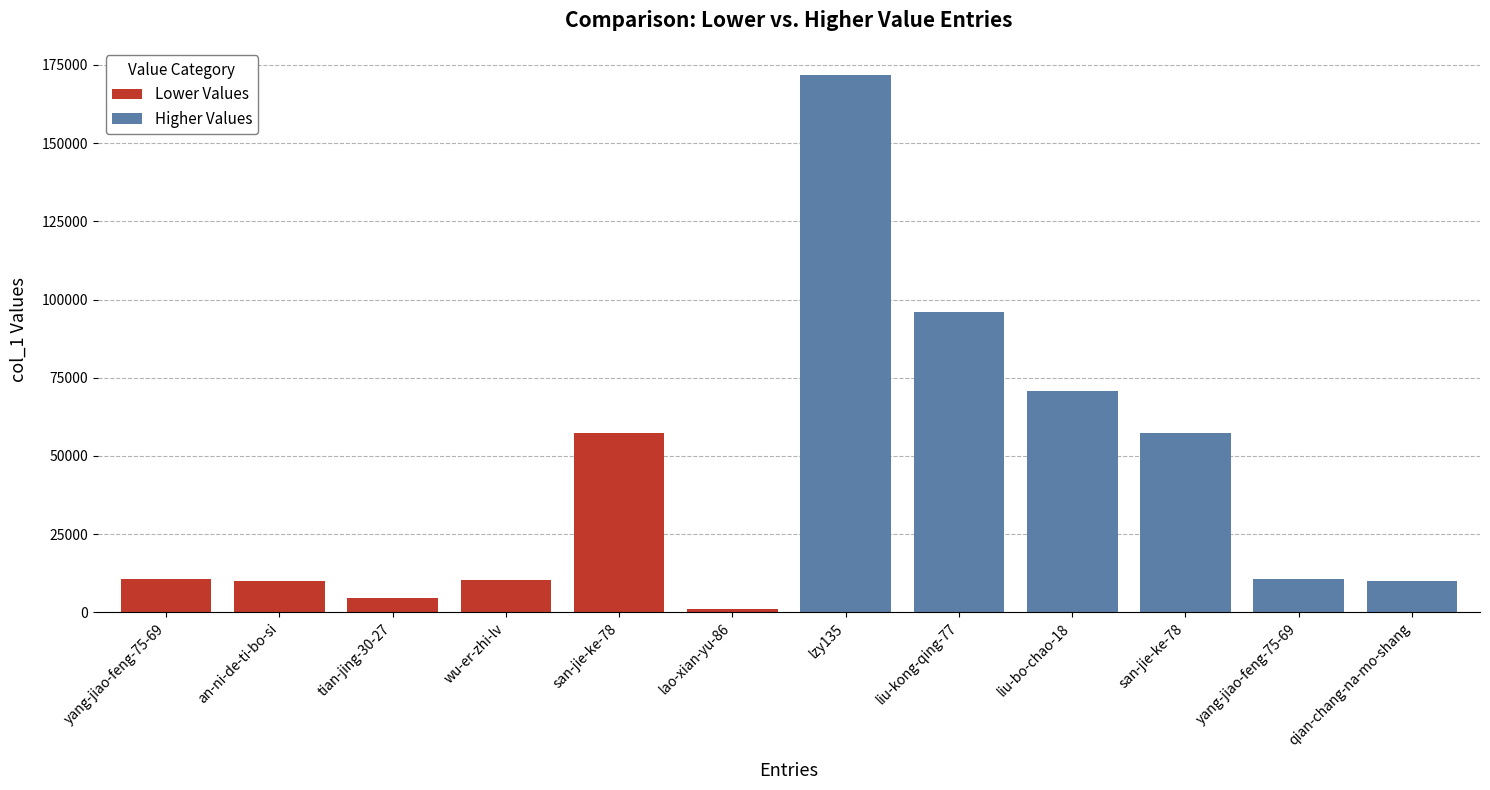

Which series has the widest spread of values?

Higher Values